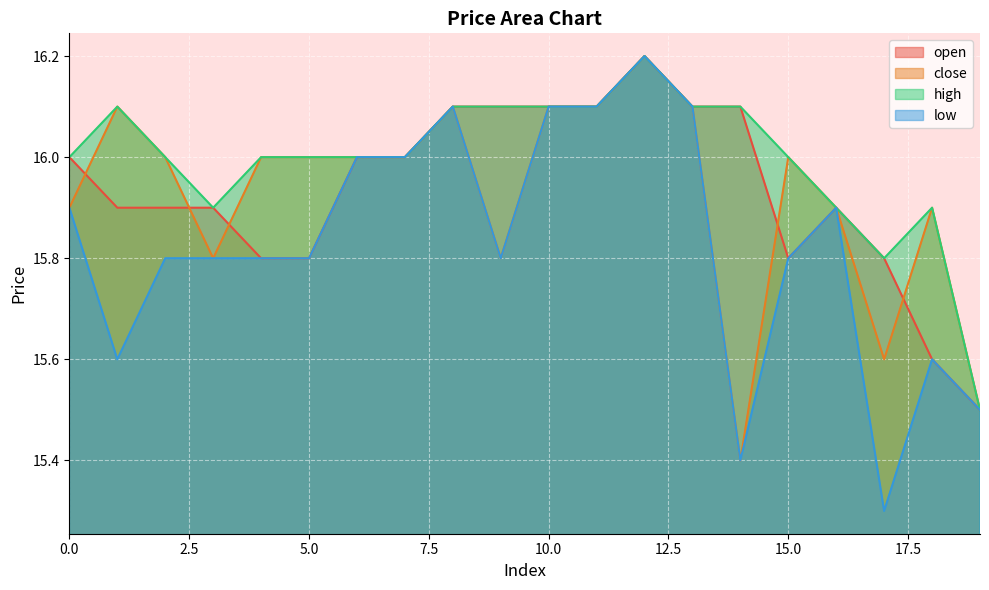

Which series has the widest spread of values?

low